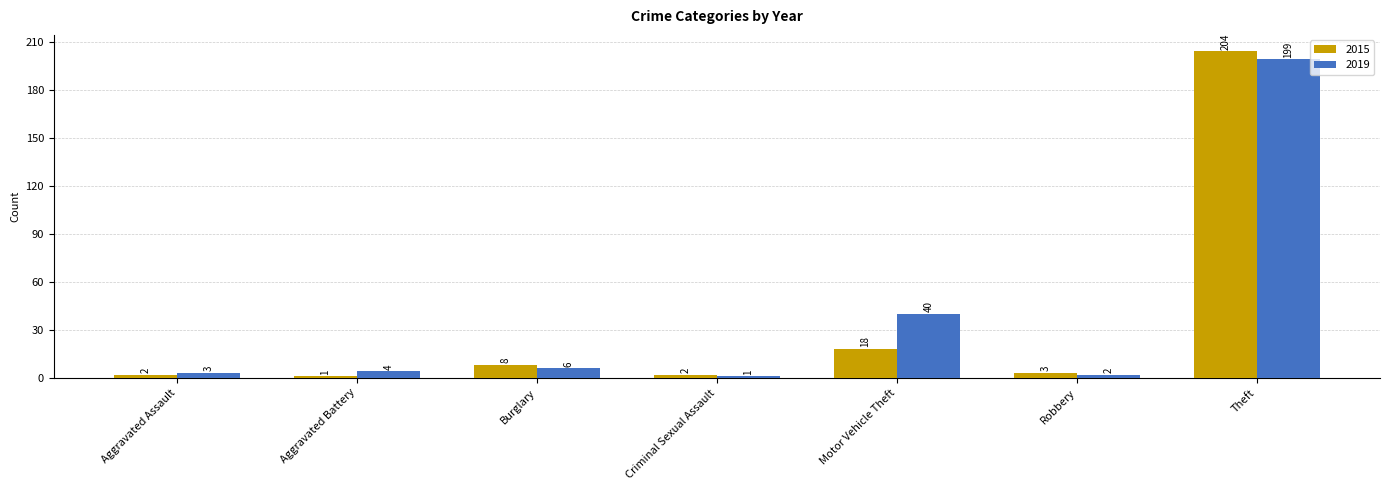

What is the sum of the 2015 values at Theft and Burglary?

212